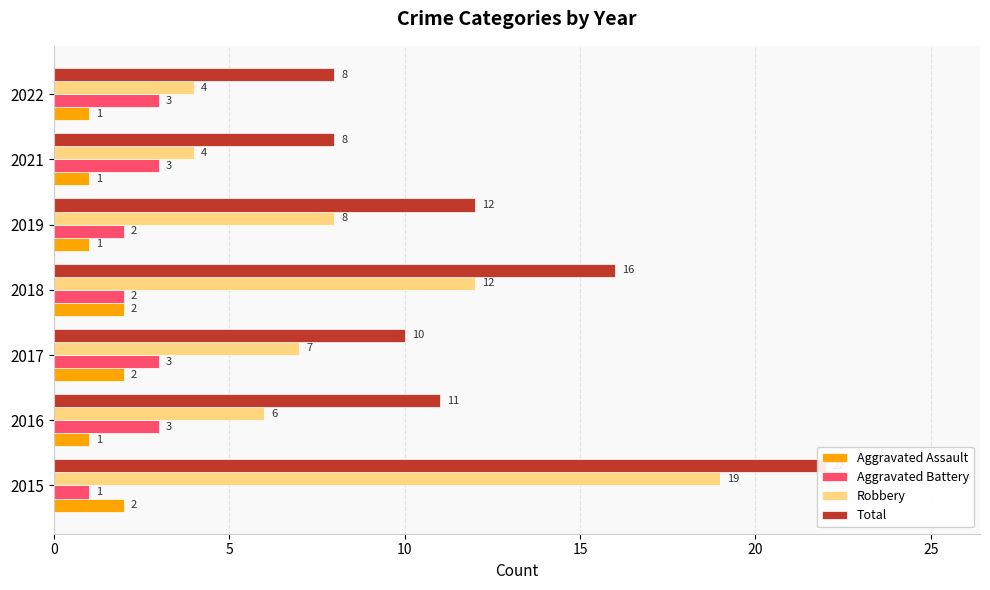

What is the highest value of the Total series?

22